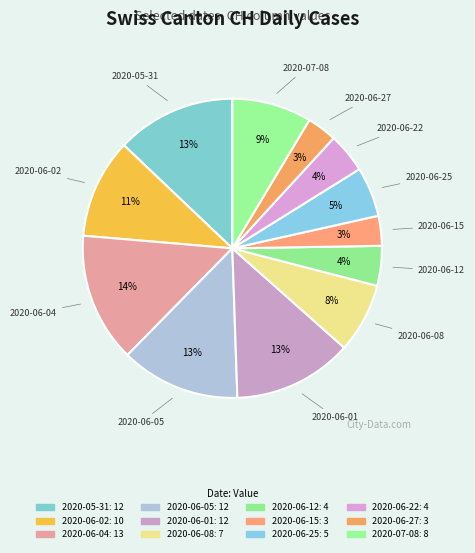

How many segments does this pie chart have?

12